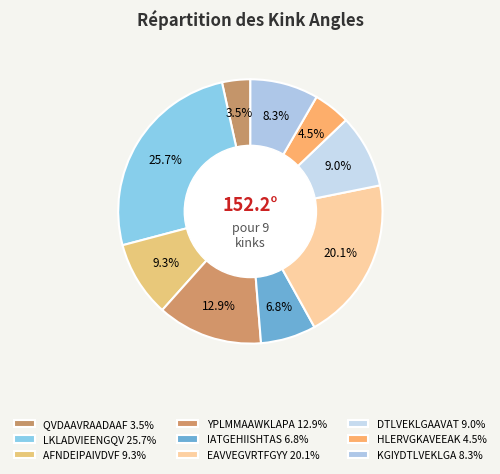

How many segments does this pie chart have?

9